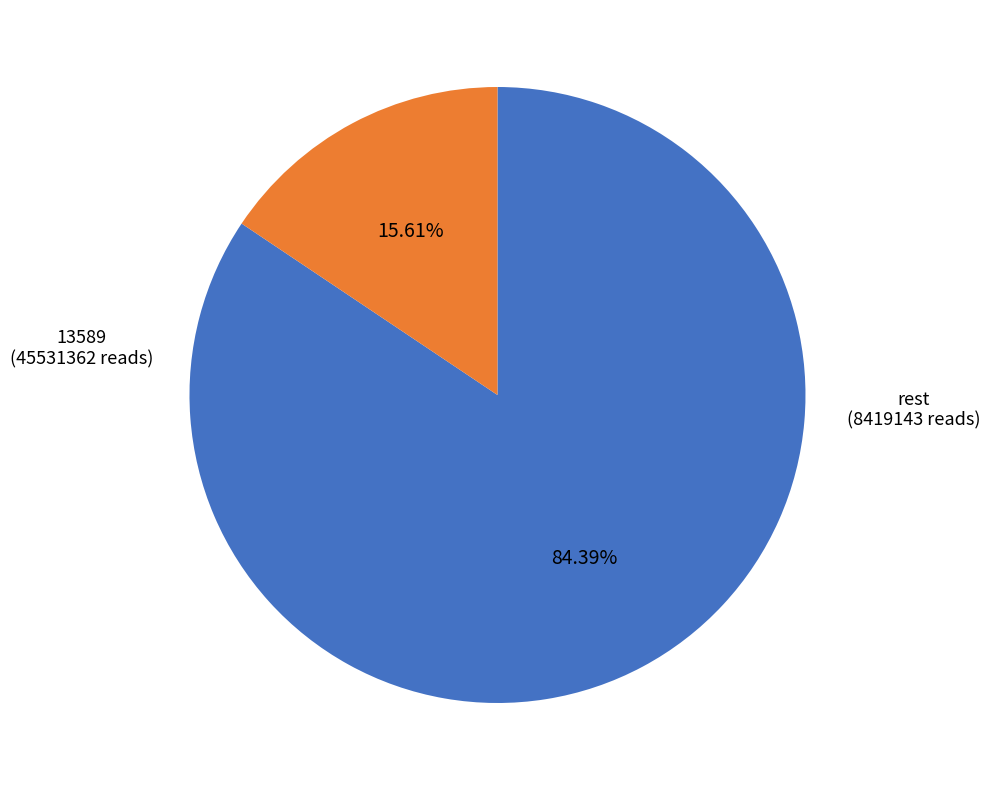

Is there a majority slice in this chart?

Yes